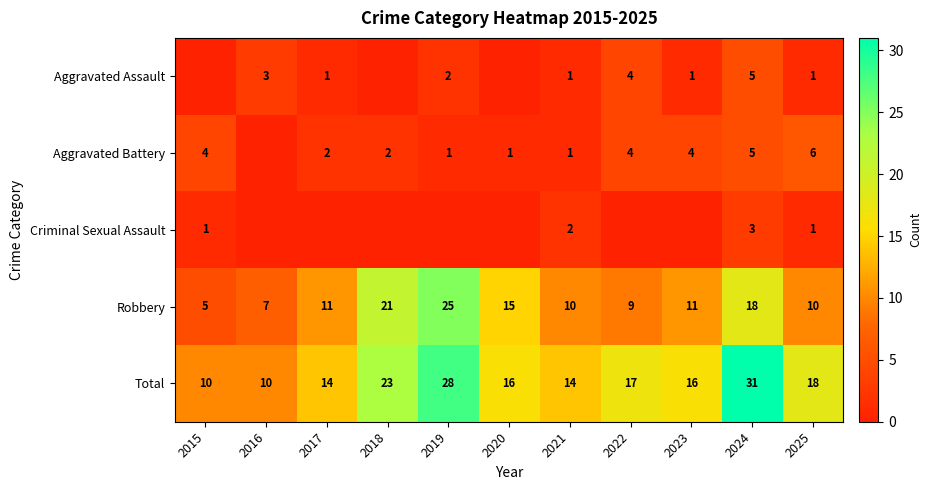

Is the value of Criminal Sexual Assault at 2021 greater than the value of Robbery at 2023?

No